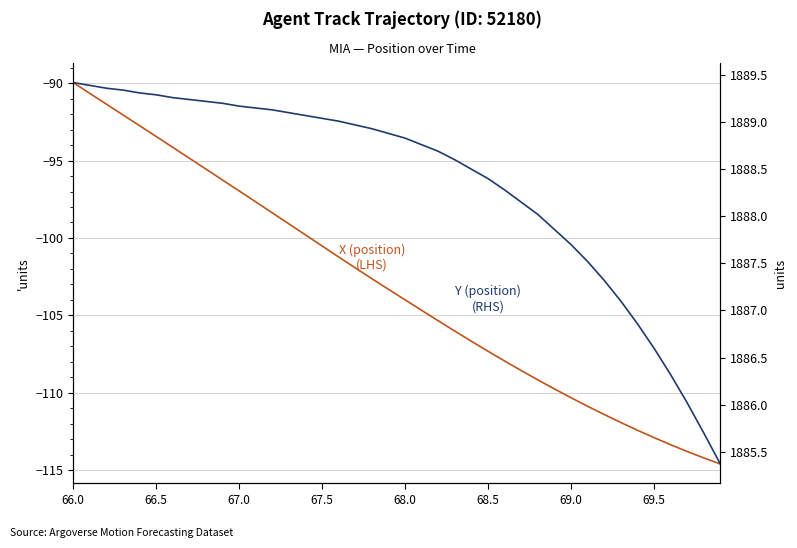

Does the chart have visible grid lines?

Yes